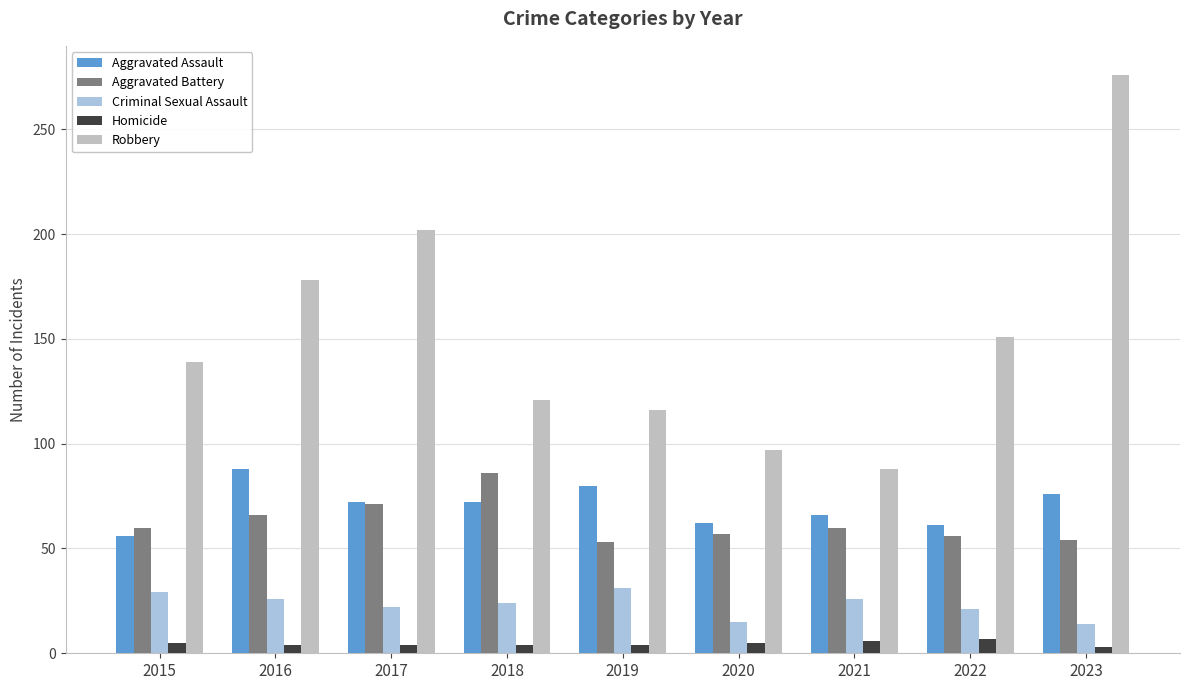

How many categories are shown in the chart?

9